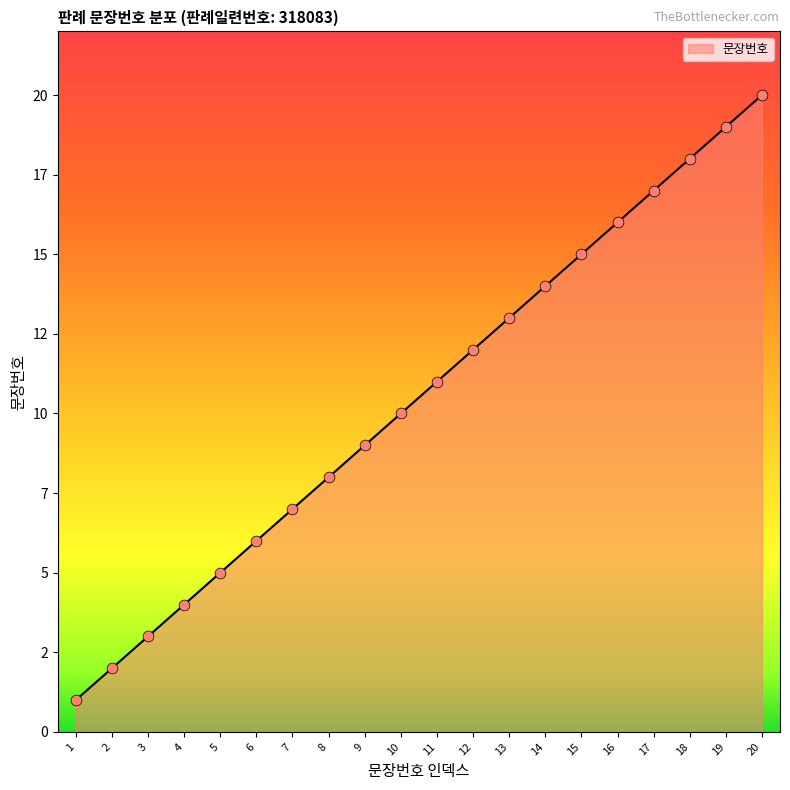

What is the change in value from 8 to 19?

+11